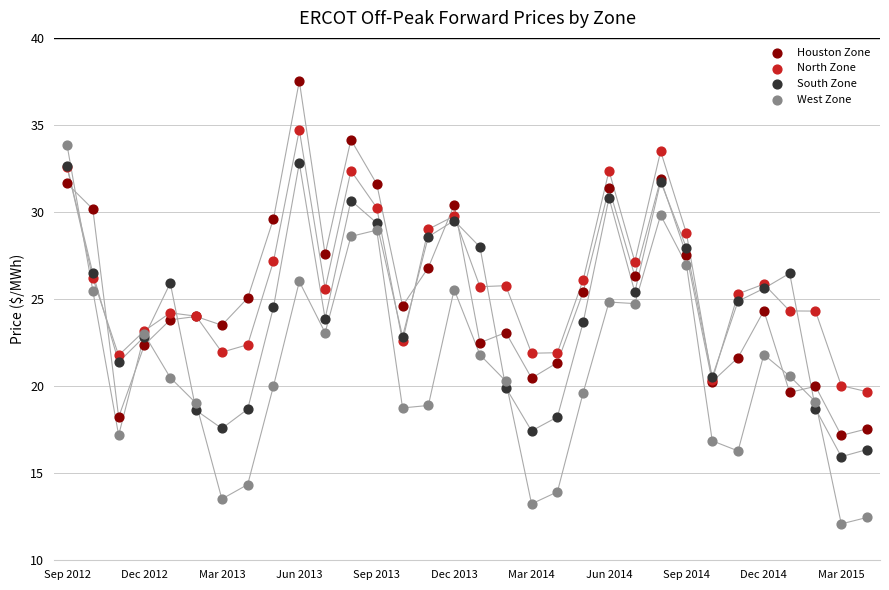

Which series has the widest spread of Y values?

West Zone